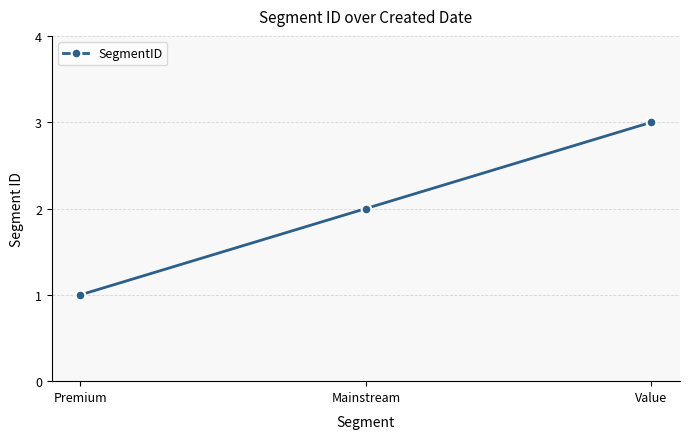

What is the difference between the values at Premium and Mainstream?

1